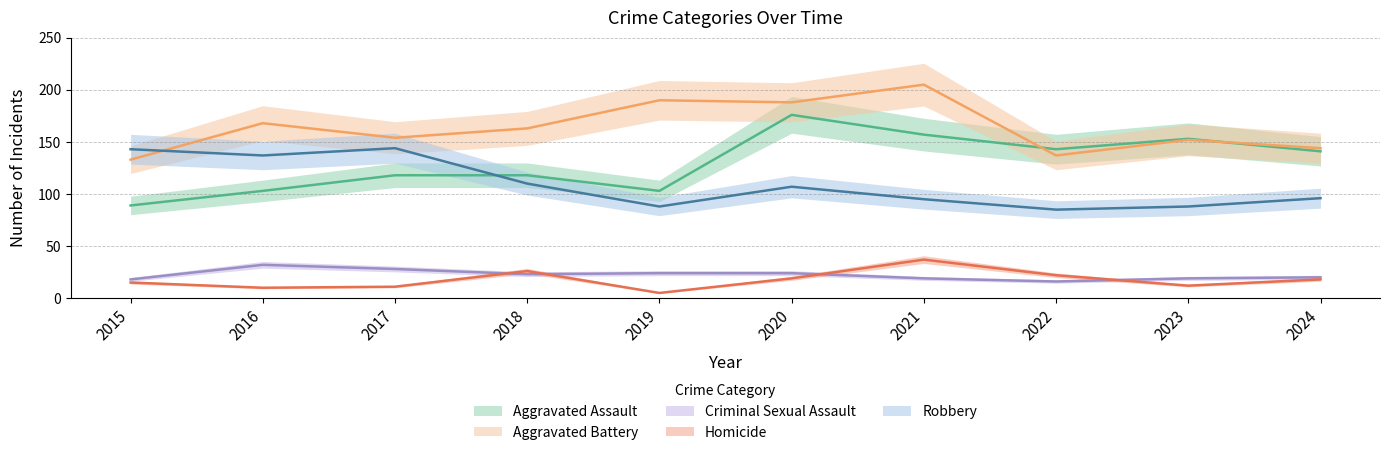

At which category does Robbery reach its first local valley?

2016